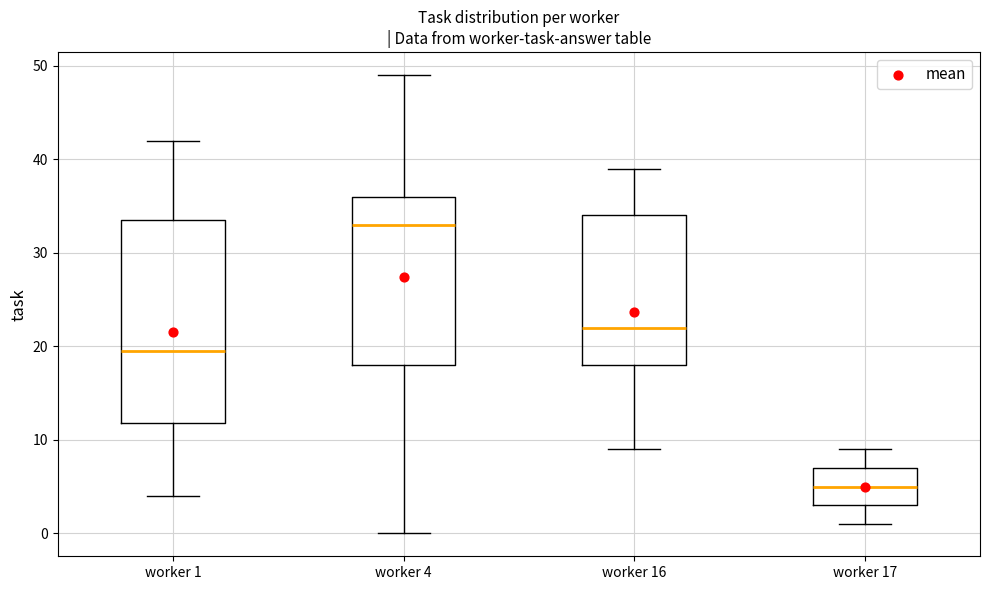

Comparing the boxes themselves (not the whiskers), which one is the tallest?

worker 1